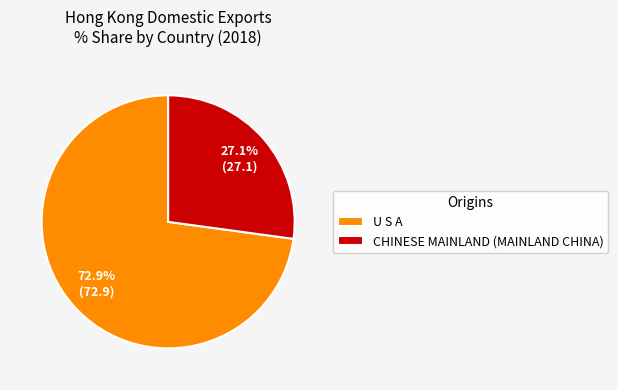

Count the number of slices in the pie.

2